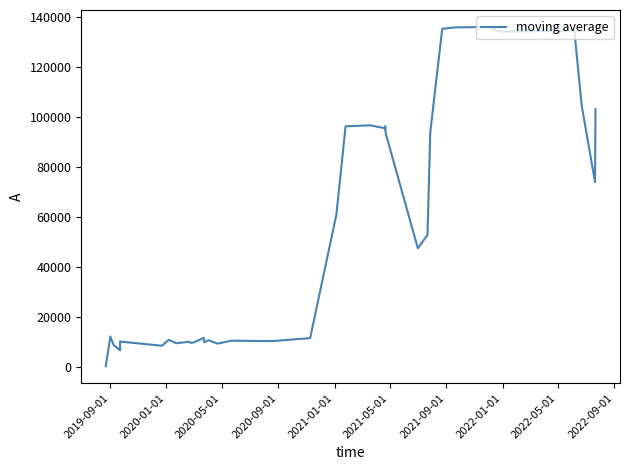

What is the difference between the second highest and second lowest values?

129311.9